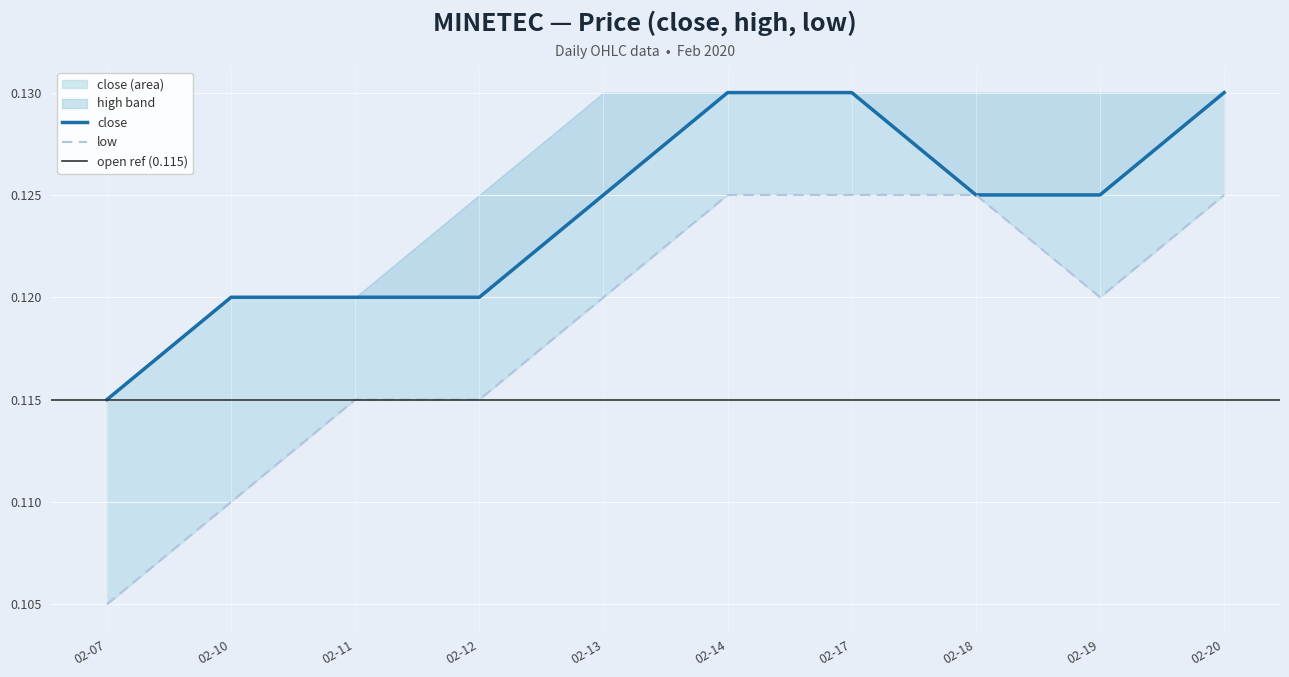

What is the smallest value displayed?

0.1